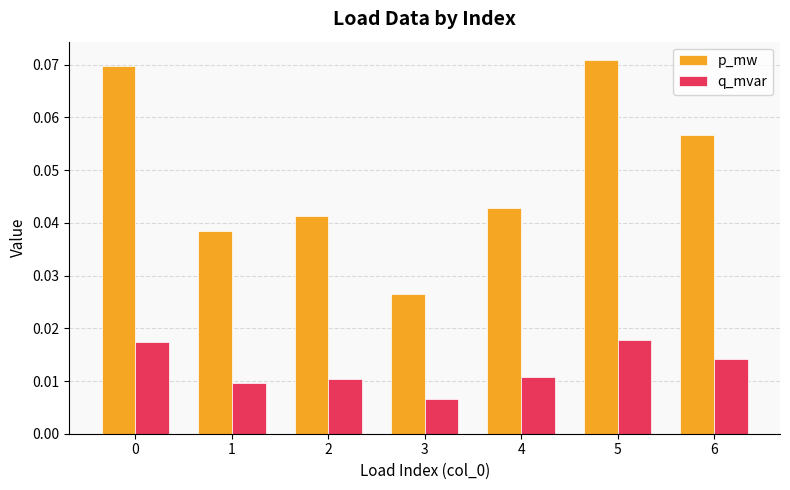

At how many categories does at least one series exceed 0?

7